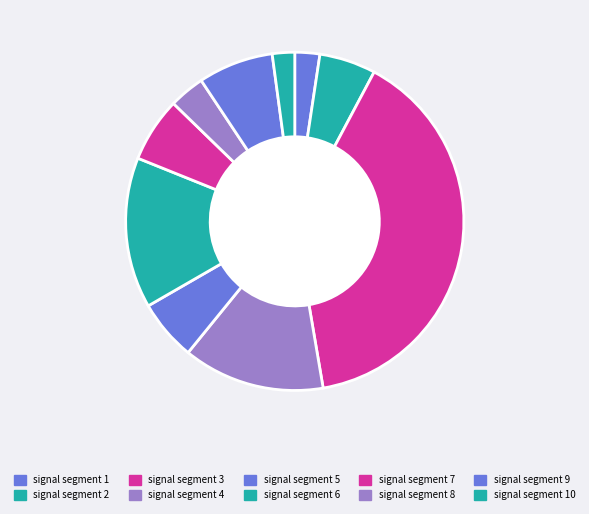

Which category has the smallest portion of the pie?

signal segment 10